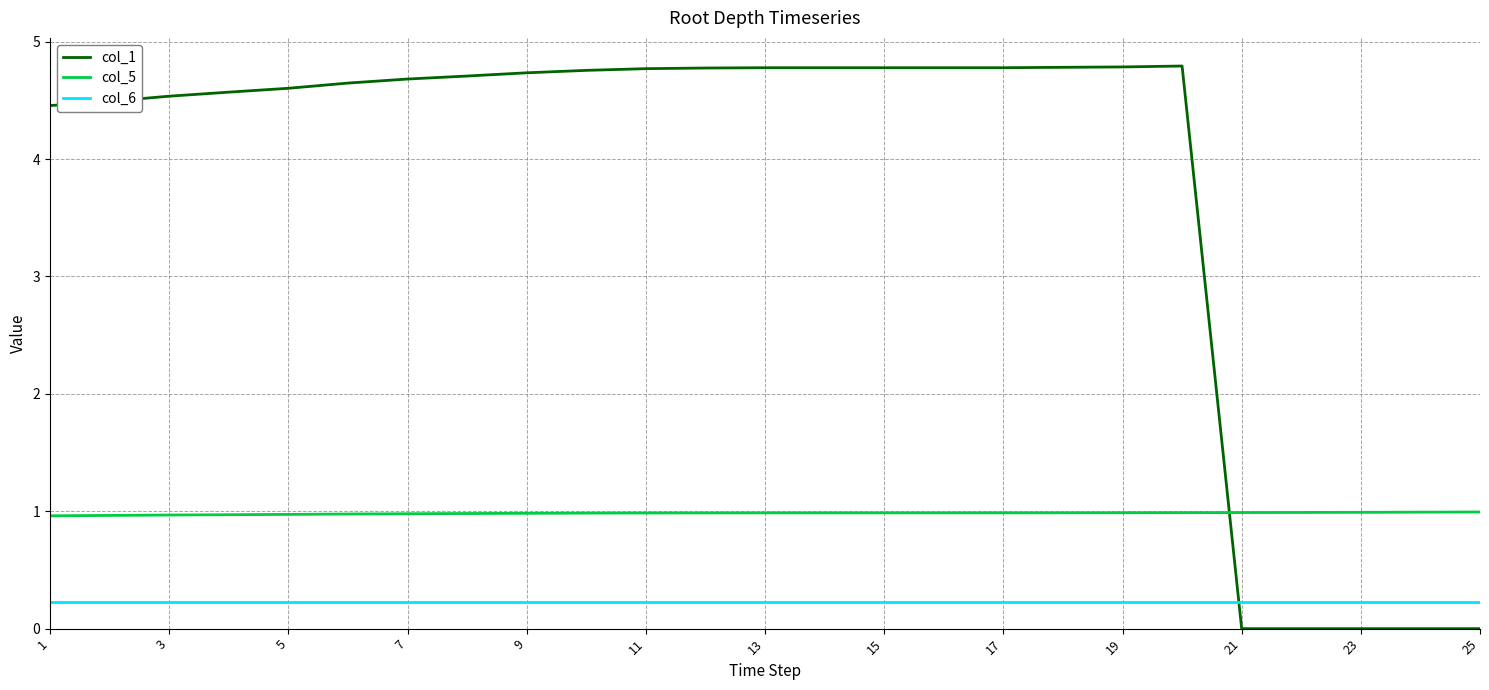

List the series in order of their peak value, highest first.

col_1, col_5, col_6